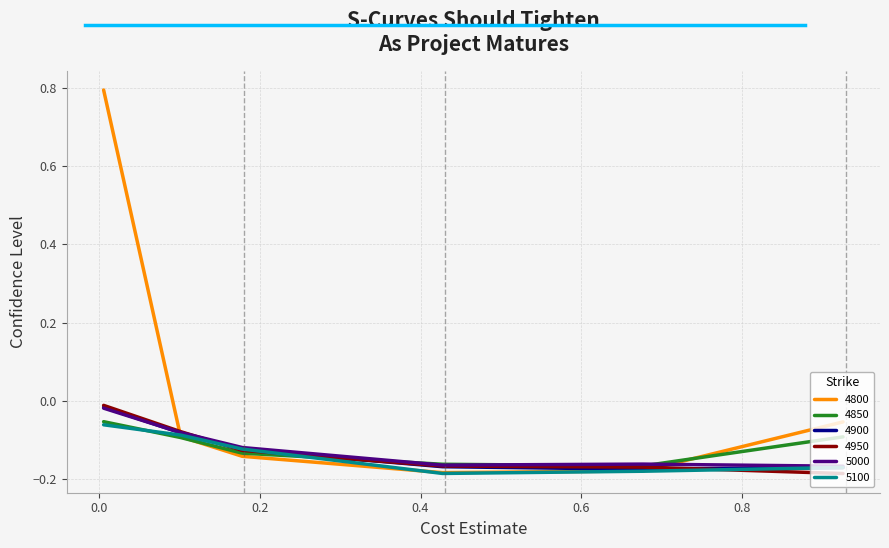

True or false: 4800 and 4900 cross at least once.

True